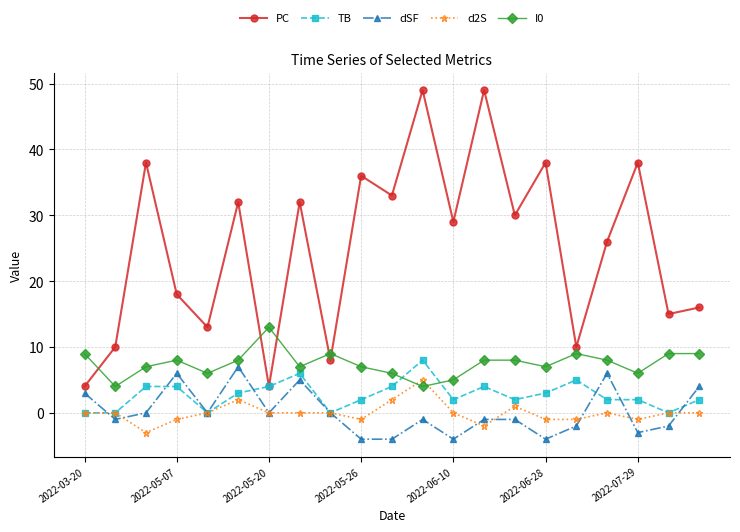

Which series has the widest spread of values?

PC